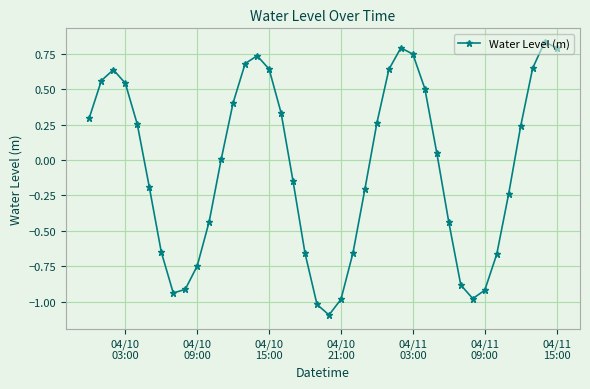

What is the difference between the maximum and minimum values?

1.9